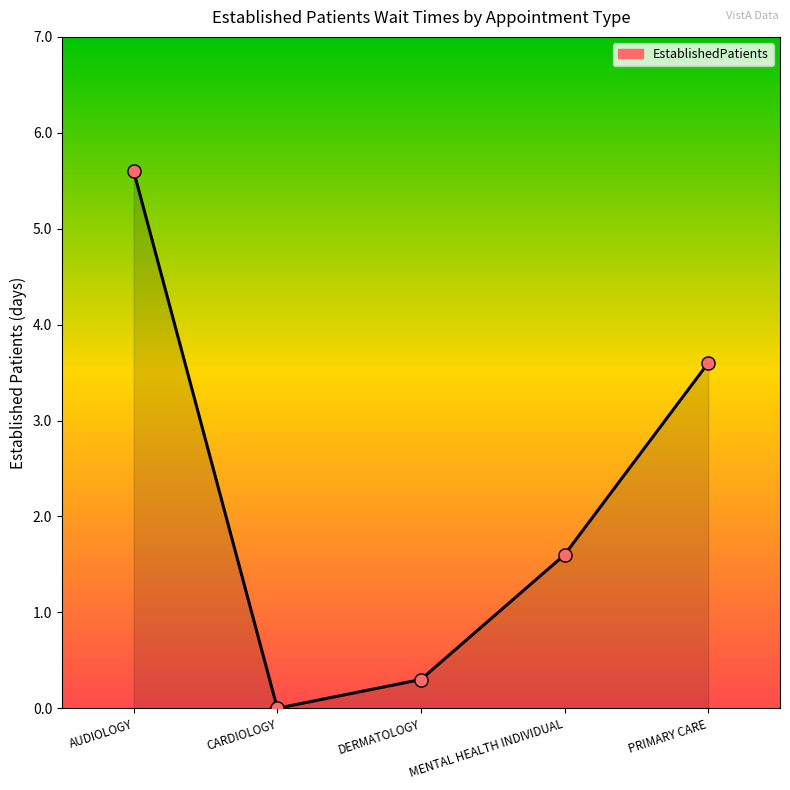

What is the change in value from AUDIOLOGY to MENTAL HEALTH INDIVIDUAL?

-4.0